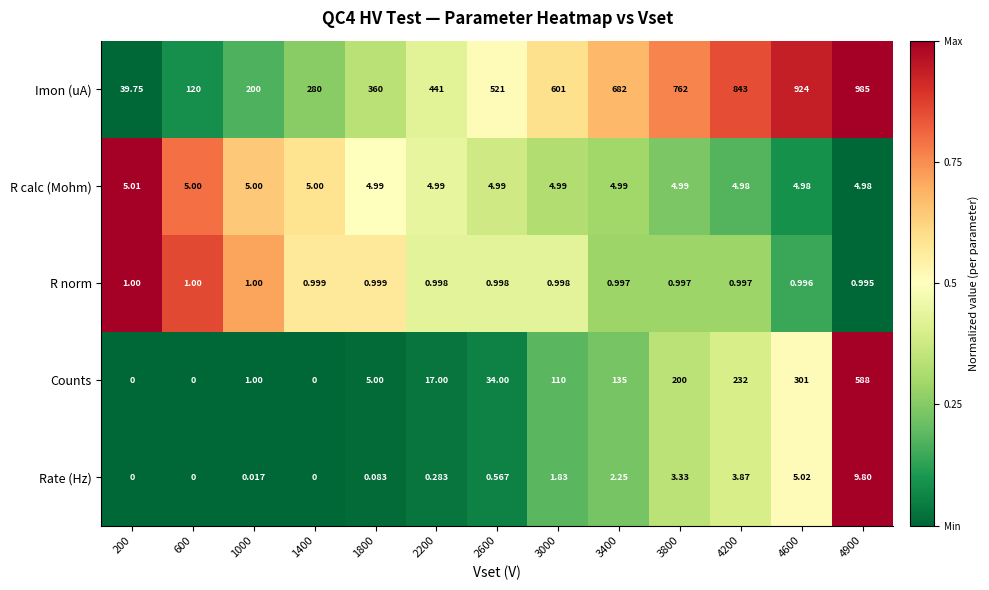

What is the total value across all series at 1400?

286.0